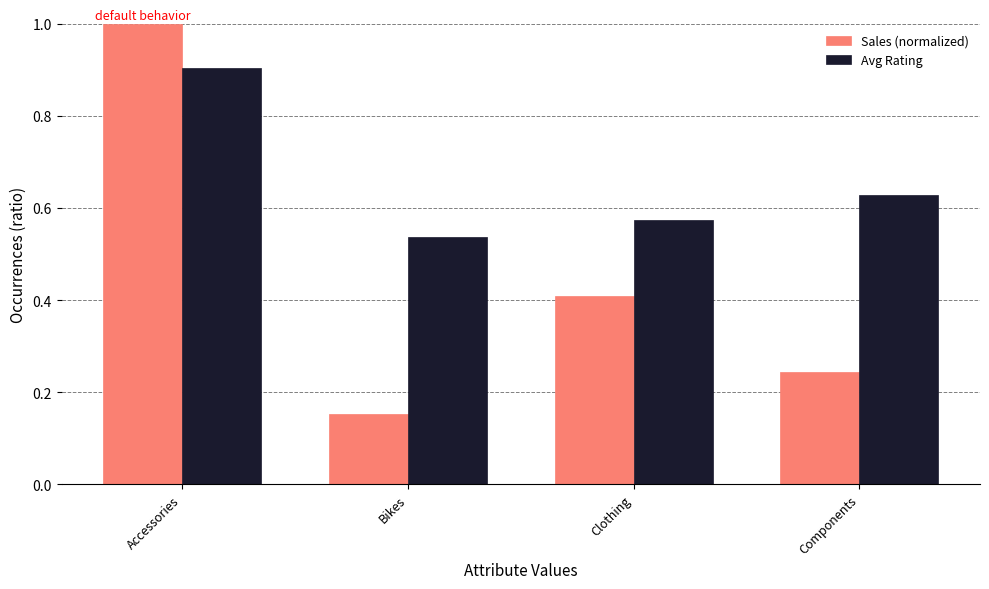

Rank the series by their average value, from lowest to highest.

Sales (normalized), Avg Rating